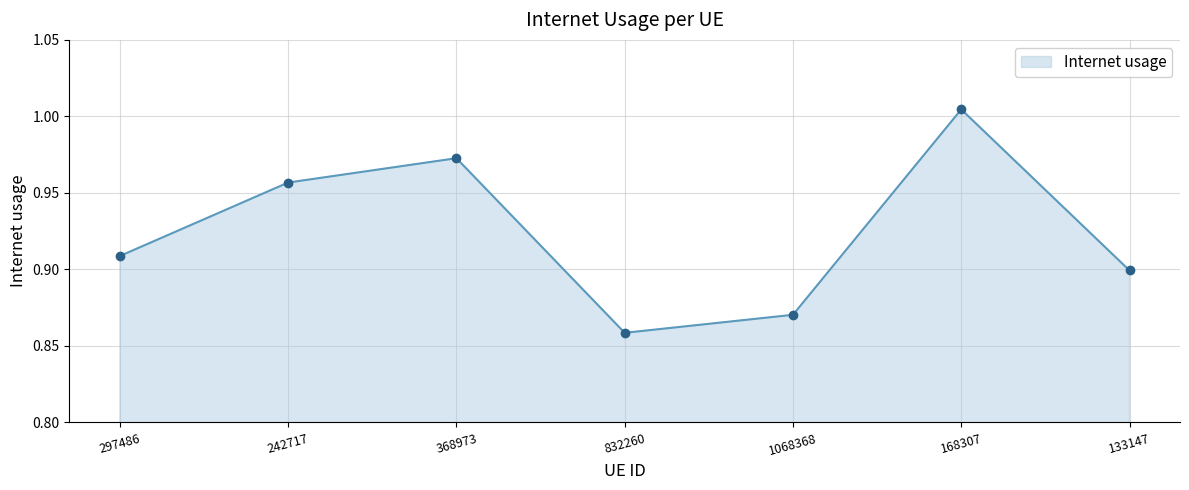

Between 297486 and 832260, which is larger?

297486